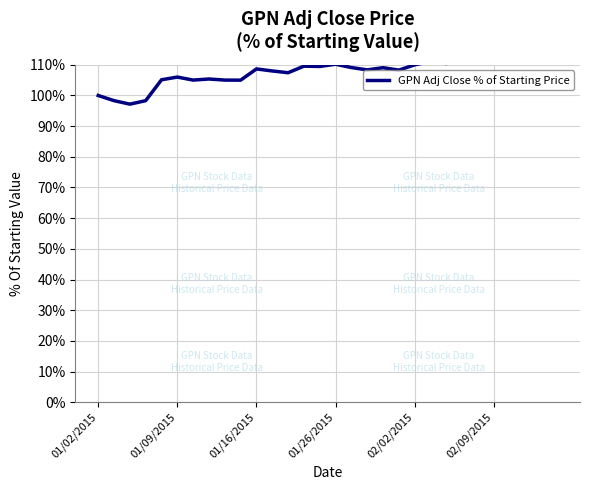

Reading right to left, what are all the values shown in this chart?

113.9	114.3	112.4	112.0	111.4	111.9	112.5	110.4	111.1	110.0	108.3	109.1	108.4	109.1	110.2	109.5	109.6	107.4	108.0	108.7	105.0	105.0	105.4	105.0	106.0	105.1	98.3	97.2	98.3	100.0